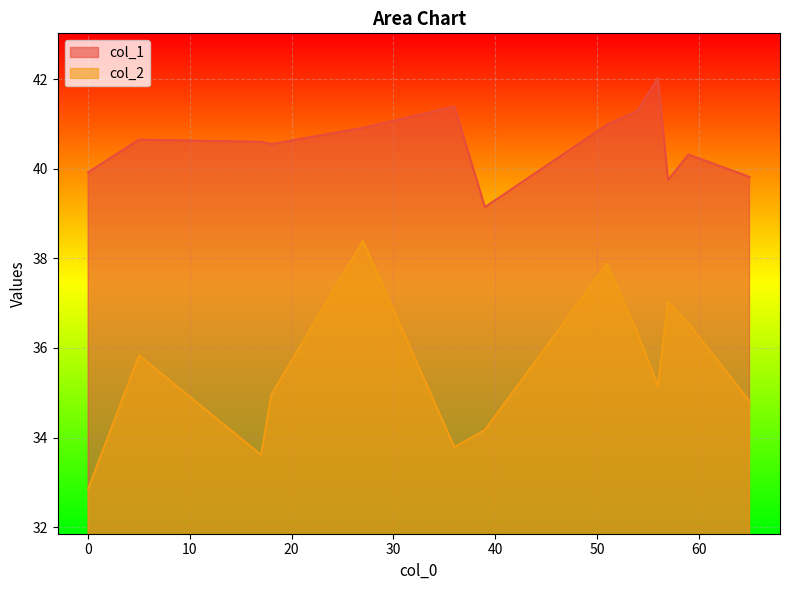

What is the difference between the col_1 values at 0 and 57?

0.2